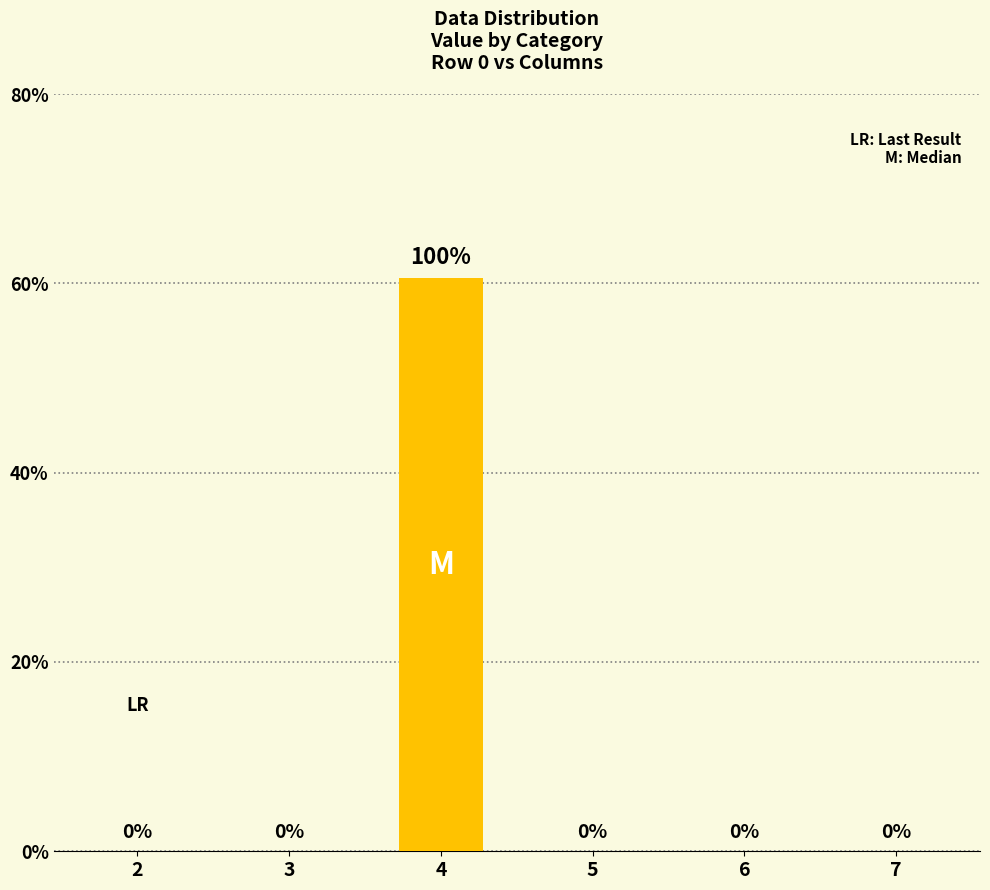

Does the chart contain stacked bars?

No